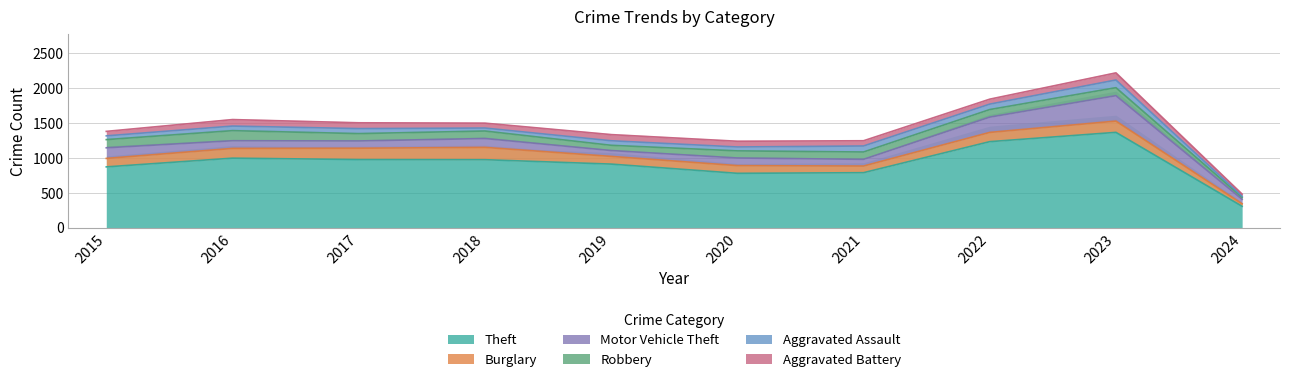

What is the sum of all Aggravated Battery values?

758